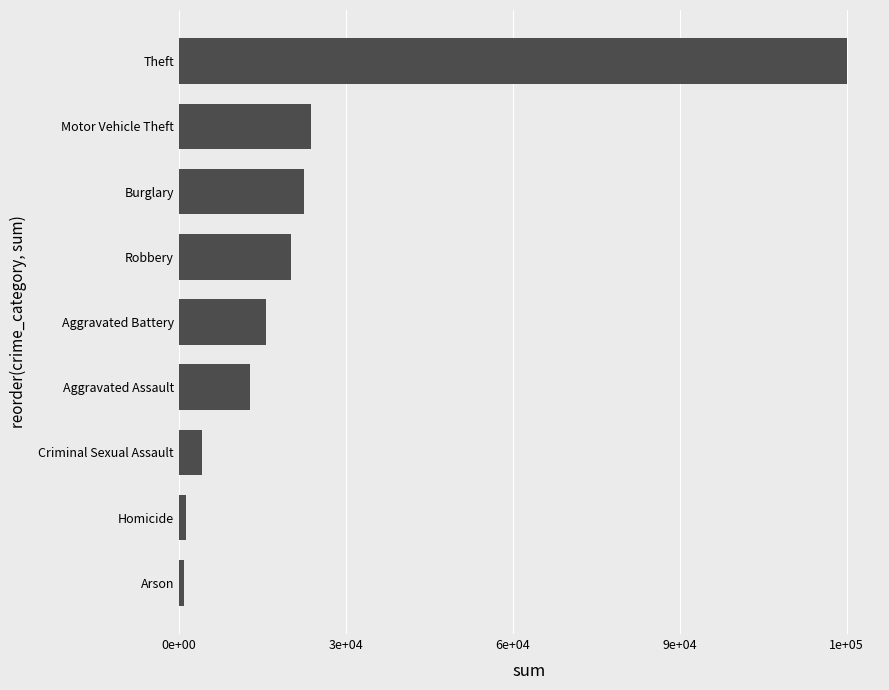

Which category has the highest value across all series?

Theft